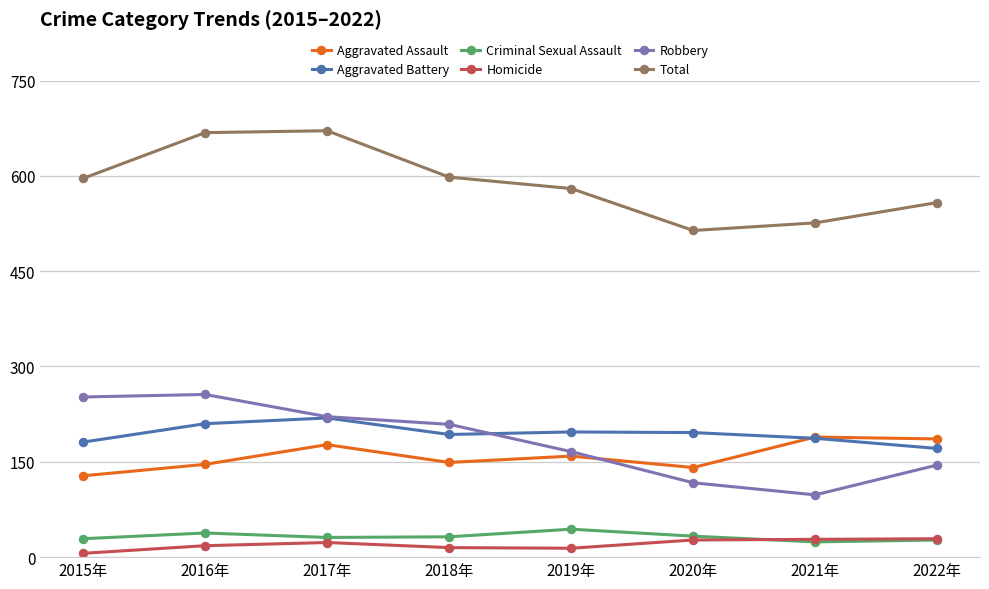

What is the difference between the highest and lowest values at 2022年?

531